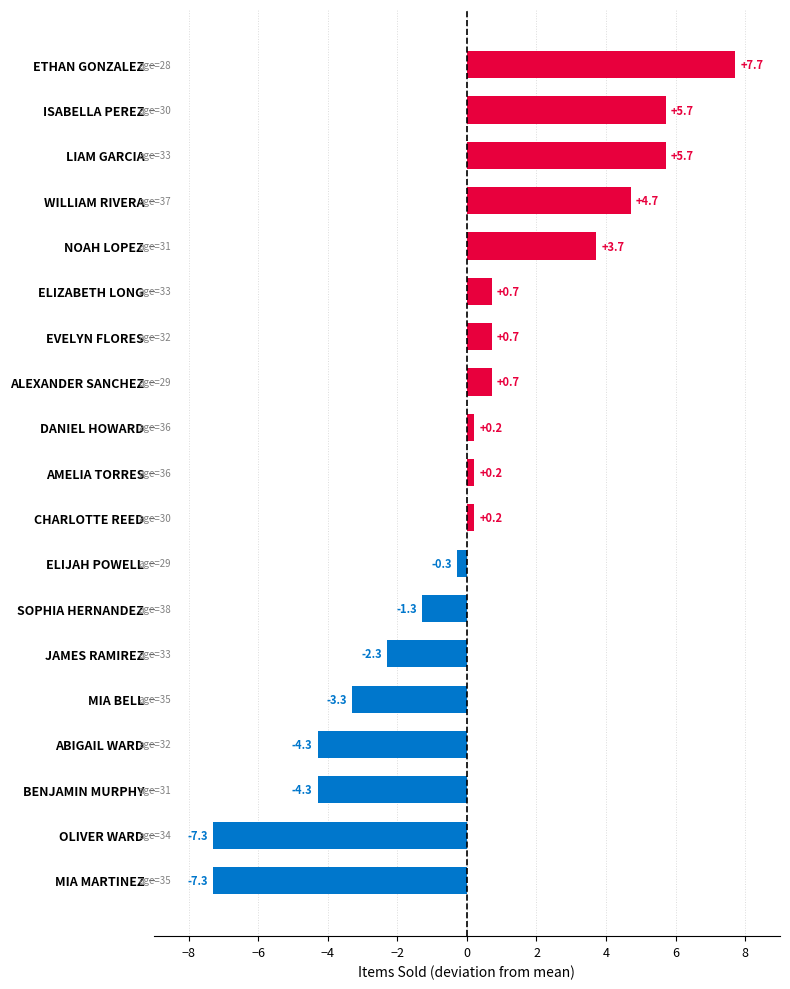

What is the difference between the second highest and minimum values?

13.0